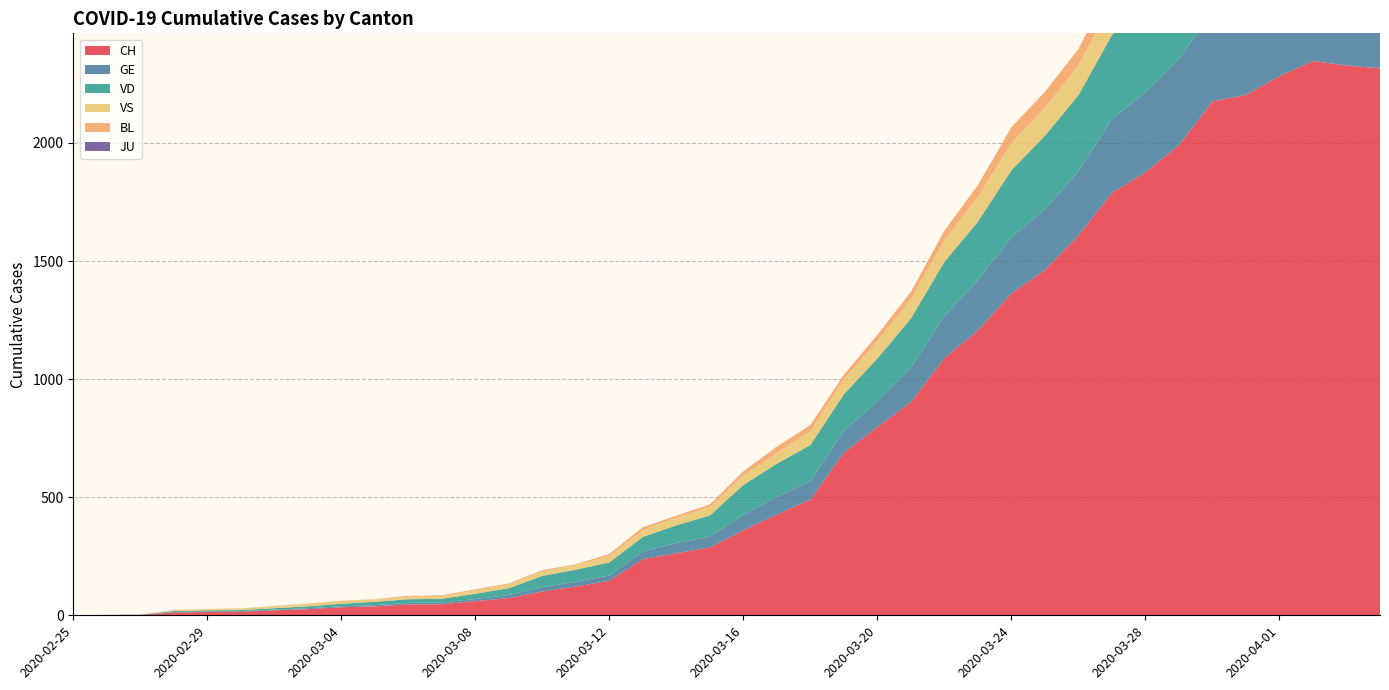

Reading right to left, transcribe all the data shown in this chart.

CH: 2316	2328	2347	2283	2204	2176	1991	1876	1789	1608	1462	1363	1206	1089	903	797	689	490	427	360	287	263	238	146	122	101	73	60	47	46	38	34	26	21	15	14	12	2	1	0
GE: 421	424	424	406	405	382	365	339	313	272	258	238	214	179	145	109	92	78	75	66	46	43	33	23	20	18	13	9	7	7	5	4	4	3	3	3	2	1	1	0
JU: 0	0	0	0	0	0	0	0	0	0	0	0	0	0	0	0	0	0	0	0	0	0	0	0	0	0	0	0	0	0	0	0	0	0	0	0	0	0	0	0
VS: 148	145	145	145	151	152	152	142	137	128	118	117	104	92	83	73	64	58	46	41	35	33	29	27	20	19	16	15	11	11	10	12	11	9	6	5	5	0	0	0
VD: 365	365	374	383	378	370	367	364	356	322	311	283	247	229	209	182	155	153	140	126	90	75	61	55	51	48	29	22	16	15	14	11	8	6	4	4	4	0	0	0
BL: 73	82	81	86	88	86	99	75	79	68	68	66	51	40	30	27	19	27	26	17	12	8	12	9	3	5	4	4	4	4	1	1	1	1	1	1	0	0	0	0